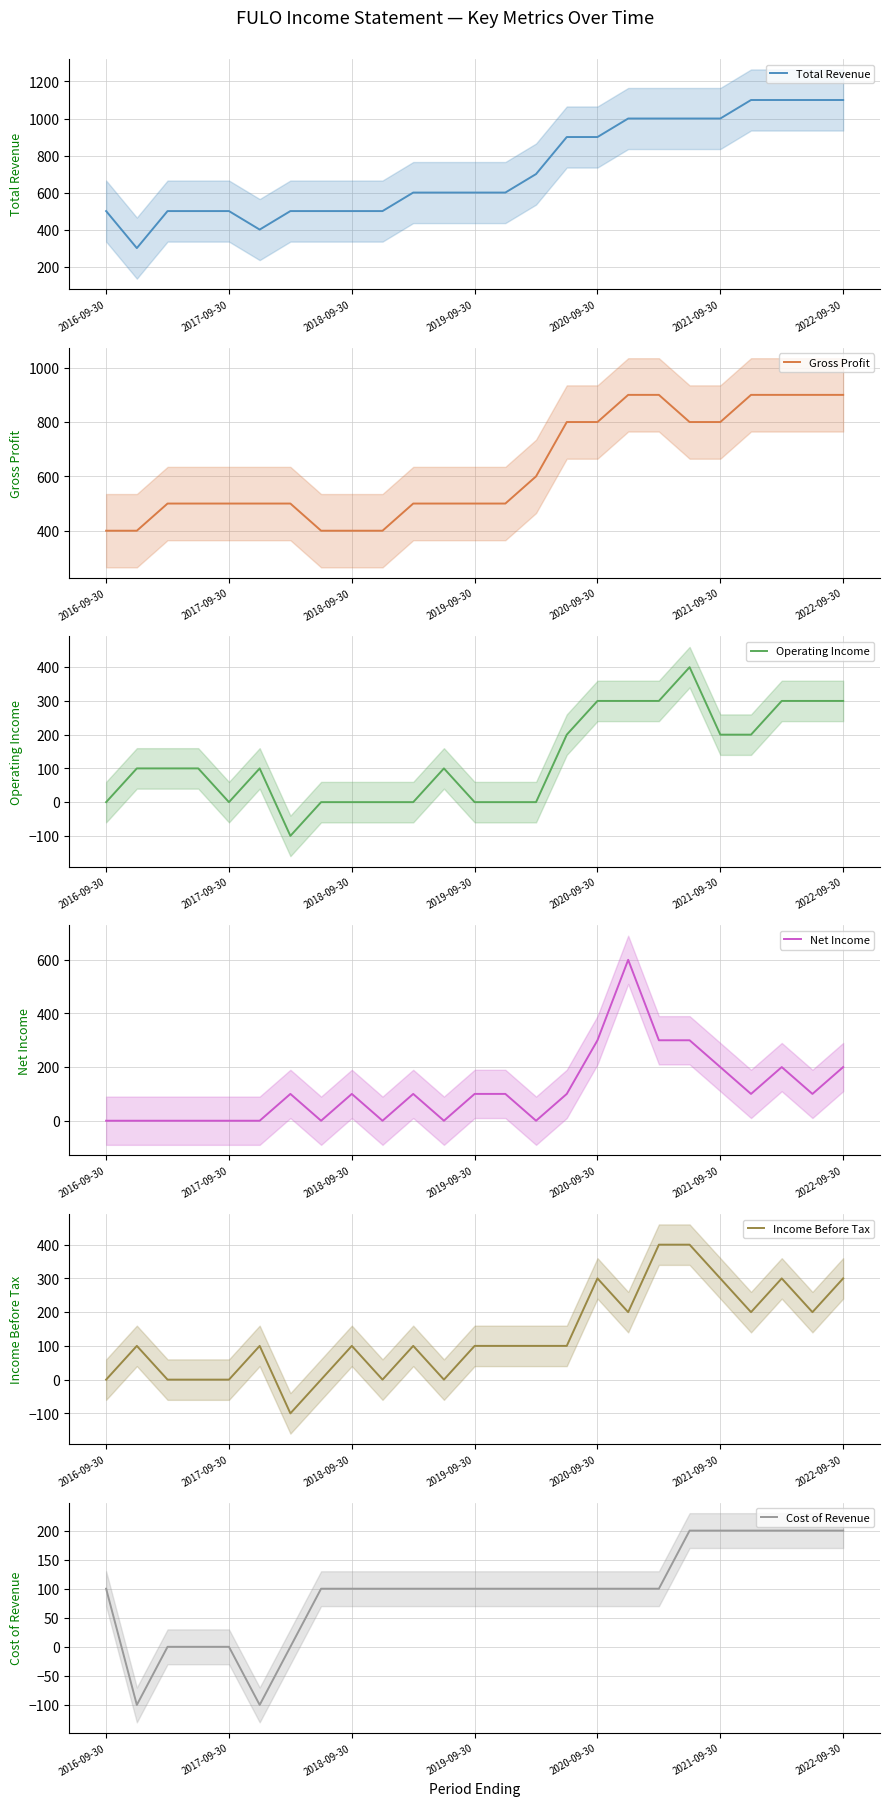

Where does the Total Revenue series first go above 600?

14